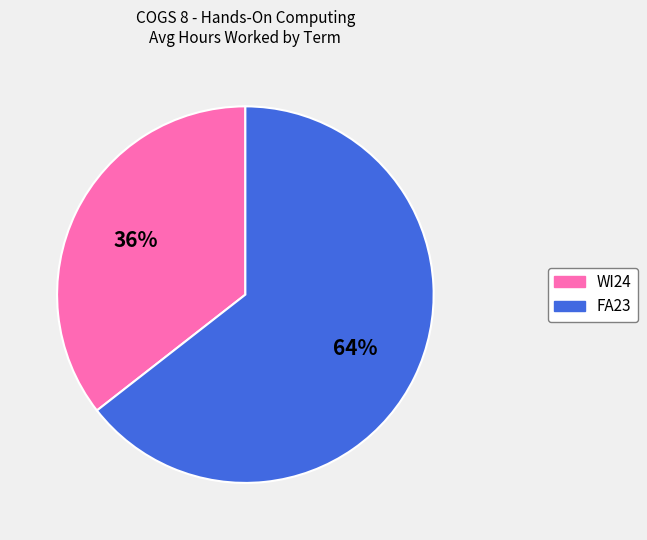

To the nearest percent, what is the combined percentage of WI24 and FA23?

100%